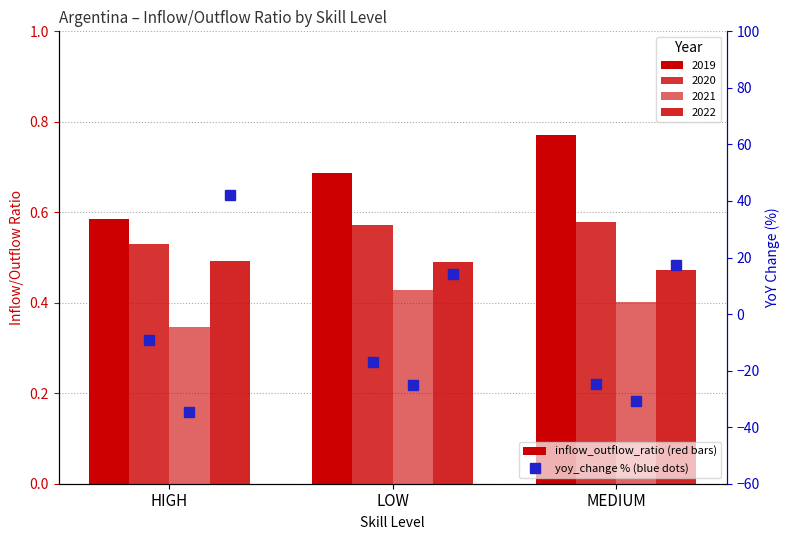

Which label corresponds to the largest value in the chart?

HIGH